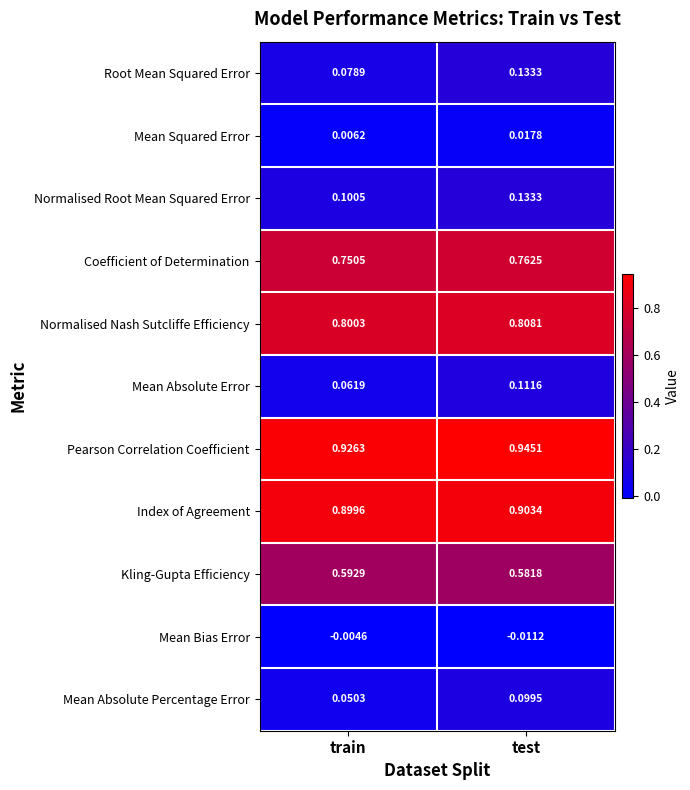

Count the number of data series in this chart.

11